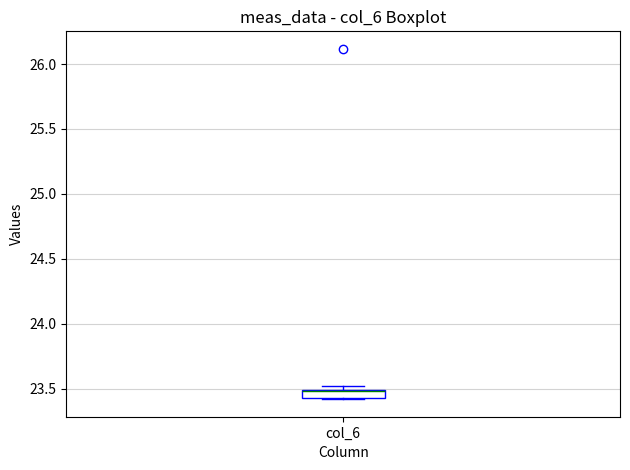

Where is the lower edge of the box for col_6 on the y-axis? The values are not printed on the chart, so give them approximately, as read against the axis.

23.45